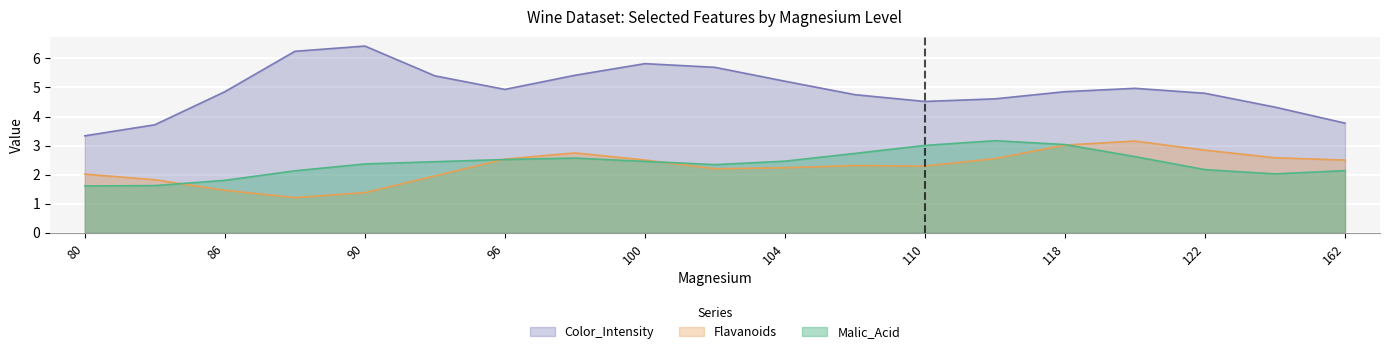

What is the difference between the Malic_Acid values at 110 and 118?

0.0